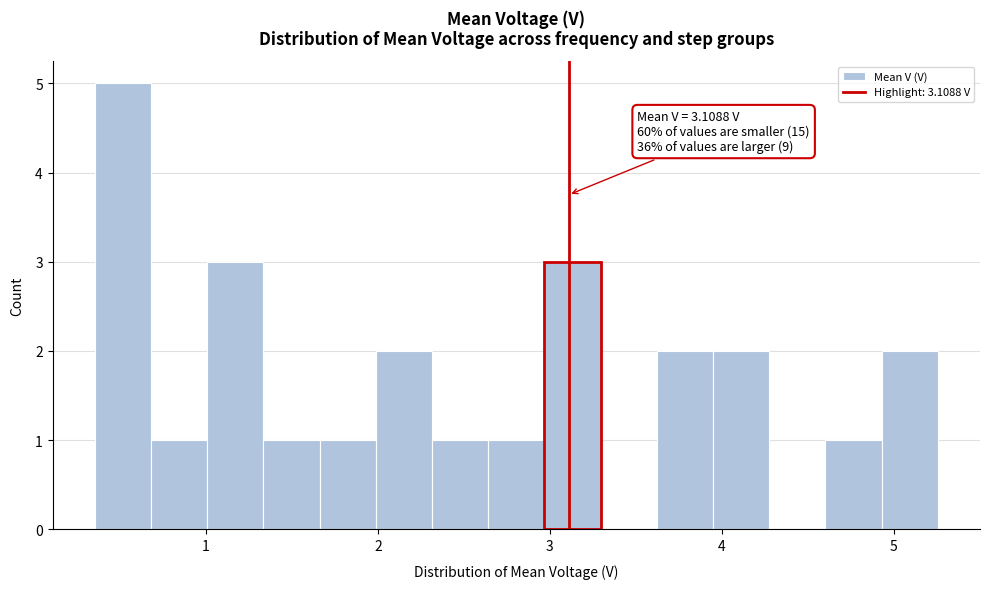

Around what value on the x-axis is the tallest bar? Give the approximate position of its centre, as read against the axis.

0.5